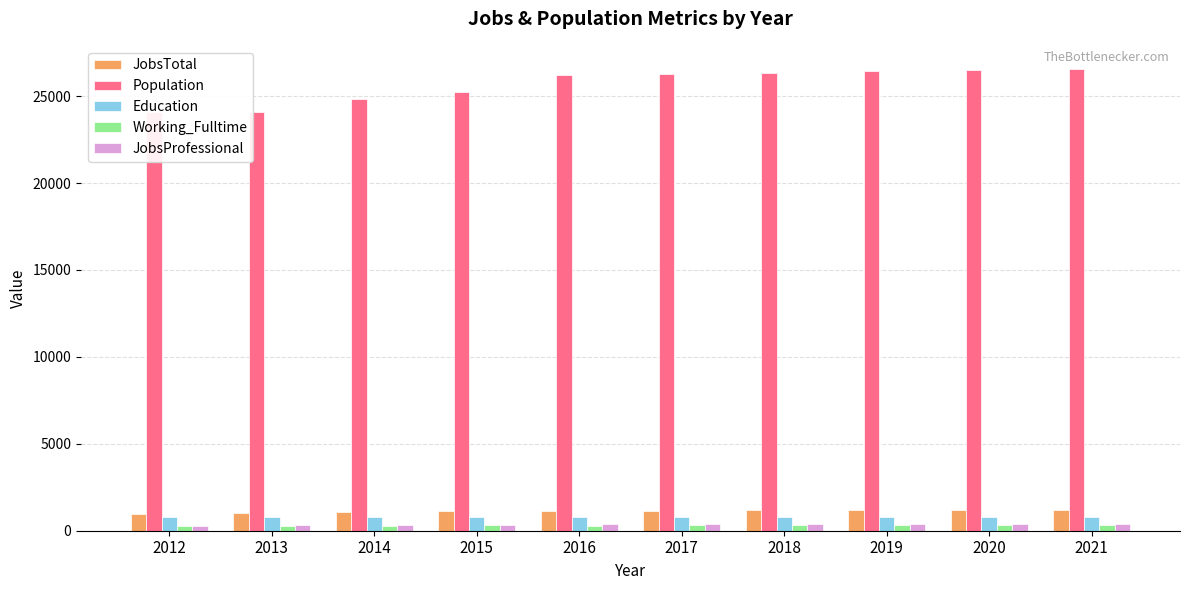

Count the number of categories in the chart.

10